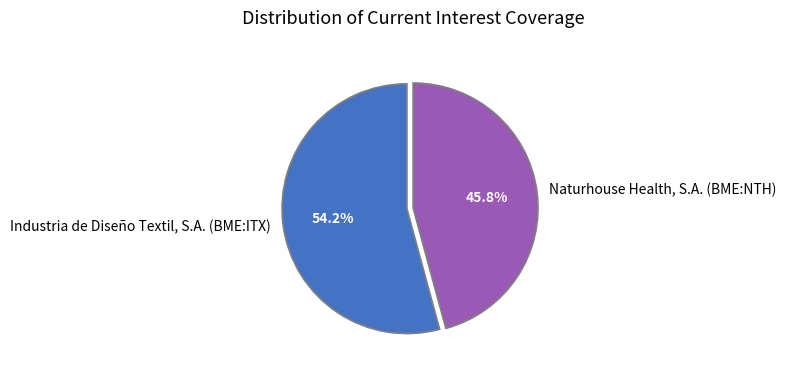

Between Naturhouse Health, S.A. (BME:NTH) and Industria de Diseño Textil, S.A. (BME:ITX), which is larger?

Industria de Diseño Textil, S.A. (BME:ITX)